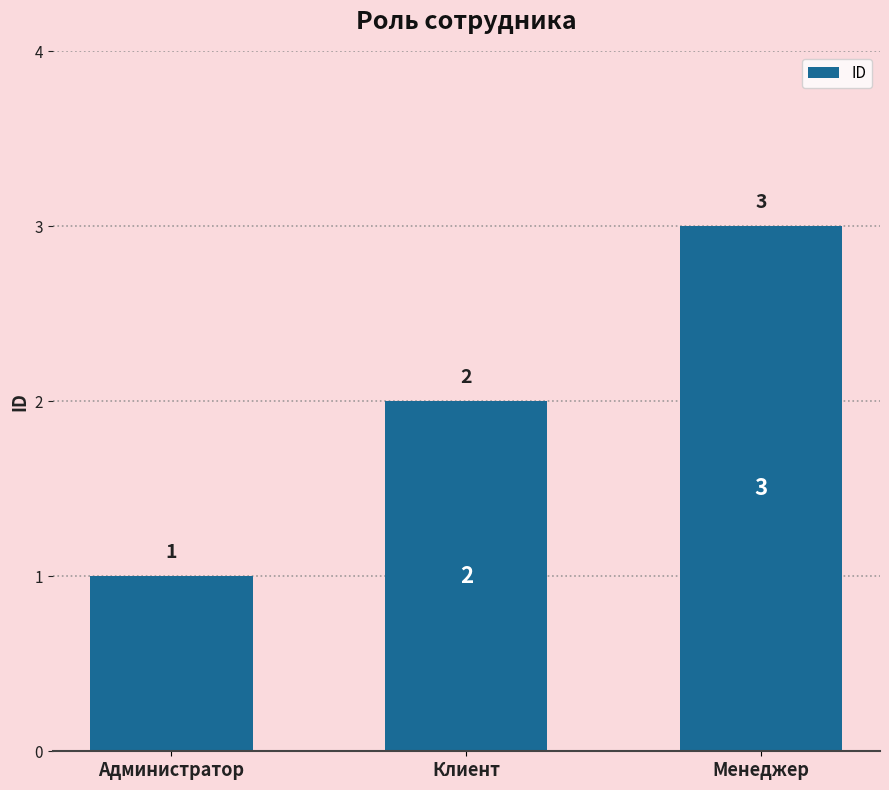

Where is the data nearest to the value 2?

Клиент